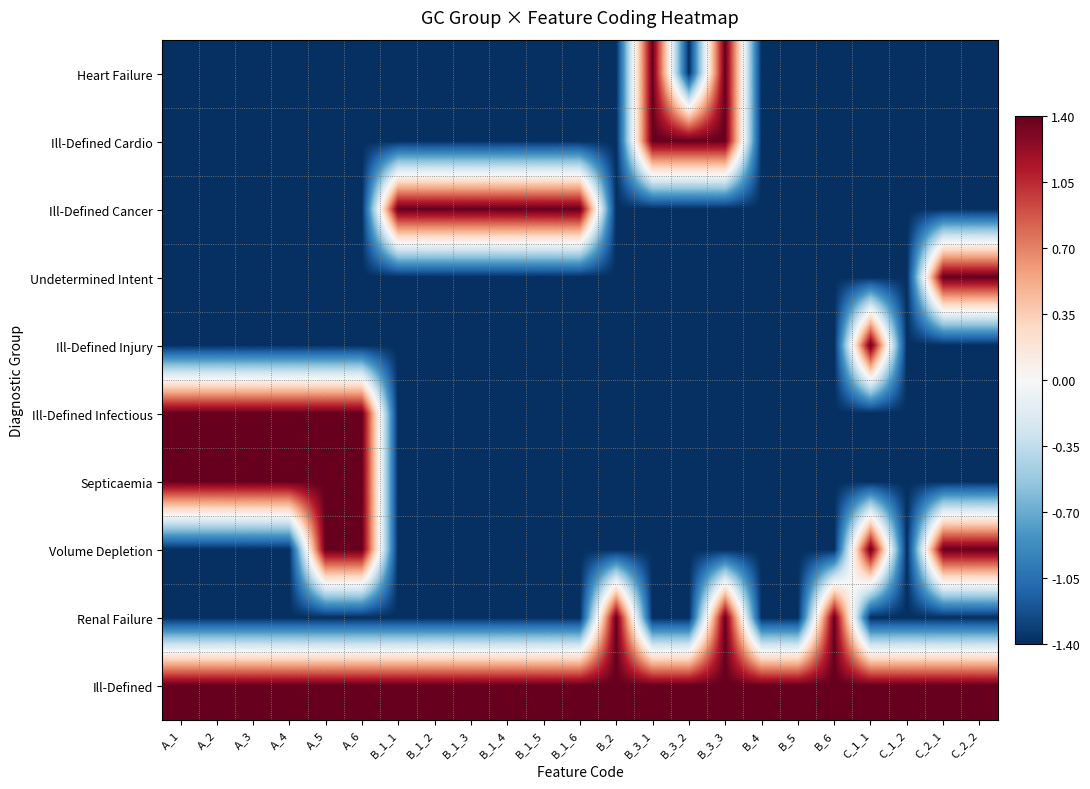

Reading left to right, list all the values displayed in this chart.

Heart Failure: A_1=-1.4	A_2=-1.4	A_3=-1.4	A_4=-1.4	A_5=-1.4	A_6=-1.4	B_1_1=-1.4	B_1_2=-1.4	B_1_3=-1.4	B_1_4=-1.4	B_1_5=-1.4	B_1_6=-1.4	B_2=-1.4	B_3_1=1.4	B_3_2=-1.4	B_3_3=1.4	B_4=-1.4	B_5=-1.4	B_6=-1.4	C_1_1=-1.4	C_1_2=-1.4	C_2_1=-1.4	C_2_2=-1.4
Ill-Defined Cardio: A_1=-1.4	A_2=-1.4	A_3=-1.4	A_4=-1.4	A_5=-1.4	A_6=-1.4	B_1_1=-1.4	B_1_2=-1.4	B_1_3=-1.4	B_1_4=-1.4	B_1_5=-1.4	B_1_6=-1.4	B_2=-1.4	B_3_1=1.4	B_3_2=1.4	B_3_3=1.4	B_4=-1.4	B_5=-1.4	B_6=-1.4	C_1_1=-1.4	C_1_2=-1.4	C_2_1=-1.4	C_2_2=-1.4
Ill-Defined Cancer: A_1=-1.4	A_2=-1.4	A_3=-1.4	A_4=-1.4	A_5=-1.4	A_6=-1.4	B_1_1=1.4	B_1_2=1.4	B_1_3=1.4	B_1_4=1.4	B_1_5=1.4	B_1_6=1.4	B_2=-1.4	B_3_1=-1.4	B_3_2=-1.4	B_3_3=-1.4	B_4=-1.4	B_5=-1.4	B_6=-1.4	C_1_1=-1.4	C_1_2=-1.4	C_2_1=-1.4	C_2_2=-1.4
Undetermined Intent: A_1=-1.4	A_2=-1.4	A_3=-1.4	A_4=-1.4	A_5=-1.4	A_6=-1.4	B_1_1=-1.4	B_1_2=-1.4	B_1_3=-1.4	B_1_4=-1.4	B_1_5=-1.4	B_1_6=-1.4	B_2=-1.4	B_3_1=-1.4	B_3_2=-1.4	B_3_3=-1.4	B_4=-1.4	B_5=-1.4	B_6=-1.4	C_1_1=-1.4	C_1_2=-1.4	C_2_1=1.4	C_2_2=1.4
Ill-Defined Injury: A_1=-1.4	A_2=-1.4	A_3=-1.4	A_4=-1.4	A_5=-1.4	A_6=-1.4	B_1_1=-1.4	B_1_2=-1.4	B_1_3=-1.4	B_1_4=-1.4	B_1_5=-1.4	B_1_6=-1.4	B_2=-1.4	B_3_1=-1.4	B_3_2=-1.4	B_3_3=-1.4	B_4=-1.4	B_5=-1.4	B_6=-1.4	C_1_1=1.4	C_1_2=-1.4	C_2_1=-1.4	C_2_2=-1.4
Ill-Defined Infectious: A_1=1.4	A_2=1.4	A_3=1.4	A_4=1.4	A_5=1.4	A_6=1.4	B_1_1=-1.4	B_1_2=-1.4	B_1_3=-1.4	B_1_4=-1.4	B_1_5=-1.4	B_1_6=-1.4	B_2=-1.4	B_3_1=-1.4	B_3_2=-1.4	B_3_3=-1.4	B_4=-1.4	B_5=-1.4	B_6=-1.4	C_1_1=-1.4	C_1_2=-1.4	C_2_1=-1.4	C_2_2=-1.4
Septicaemia: A_1=1.4	A_2=1.4	A_3=1.4	A_4=1.4	A_5=1.4	A_6=1.4	B_1_1=-1.4	B_1_2=-1.4	B_1_3=-1.4	B_1_4=-1.4	B_1_5=-1.4	B_1_6=-1.4	B_2=-1.4	B_3_1=-1.4	B_3_2=-1.4	B_3_3=-1.4	B_4=-1.4	B_5=-1.4	B_6=-1.4	C_1_1=-1.4	C_1_2=-1.4	C_2_1=-1.4	C_2_2=-1.4
Volume Depletion: A_1=-1.4	A_2=-1.4	A_3=-1.4	A_4=-1.4	A_5=1.4	A_6=1.4	B_1_1=-1.4	B_1_2=-1.4	B_1_3=-1.4	B_1_4=-1.4	B_1_5=-1.4	B_1_6=-1.4	B_2=-1.4	B_3_1=-1.4	B_3_2=-1.4	B_3_3=-1.4	B_4=-1.4	B_5=-1.4	B_6=-1.4	C_1_1=1.4	C_1_2=-1.4	C_2_1=1.4	C_2_2=1.4
Renal Failure: A_1=-1.4	A_2=-1.4	A_3=-1.4	A_4=-1.4	A_5=-1.4	A_6=-1.4	B_1_1=-1.4	B_1_2=-1.4	B_1_3=-1.4	B_1_4=-1.4	B_1_5=-1.4	B_1_6=-1.4	B_2=1.4	B_3_1=-1.4	B_3_2=-1.4	B_3_3=1.4	B_4=-1.4	B_5=-1.4	B_6=1.4	C_1_1=-1.4	C_1_2=-1.4	C_2_1=-1.4	C_2_2=-1.4
Ill-Defined: A_1=1.4	A_2=1.4	A_3=1.4	A_4=1.4	A_5=1.4	A_6=1.4	B_1_1=1.4	B_1_2=1.4	B_1_3=1.4	B_1_4=1.4	B_1_5=1.4	B_1_6=1.4	B_2=1.4	B_3_1=1.4	B_3_2=1.4	B_3_3=1.4	B_4=1.4	B_5=1.4	B_6=1.4	C_1_1=1.4	C_1_2=1.4	C_2_1=1.4	C_2_2=1.4